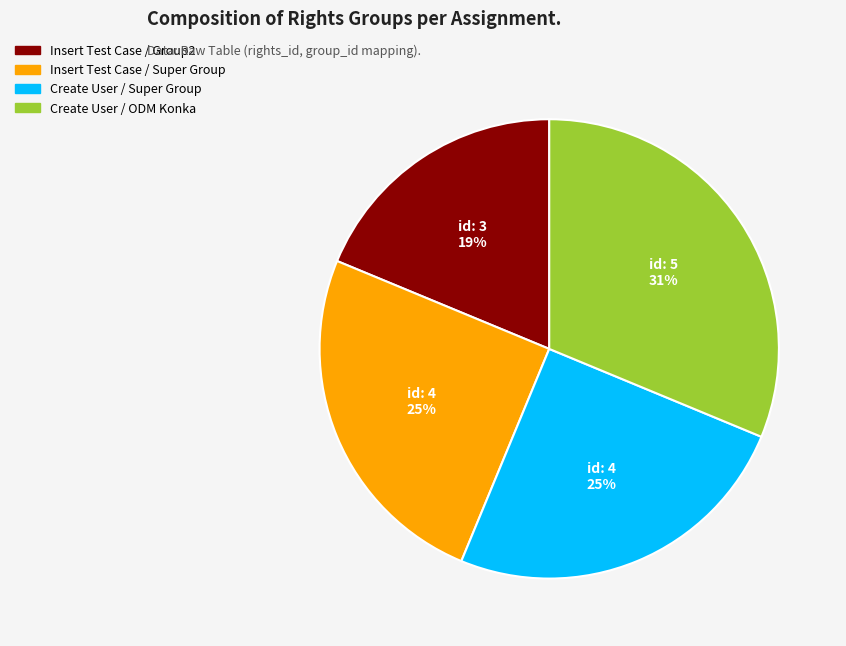

Which category has the biggest portion of the pie?

Create User / ODM Konka